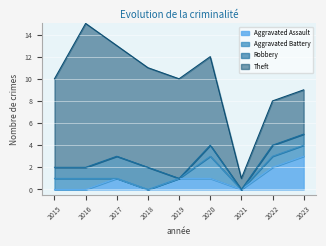

What is the sum of the Robbery values at 2016 and 2021?

1